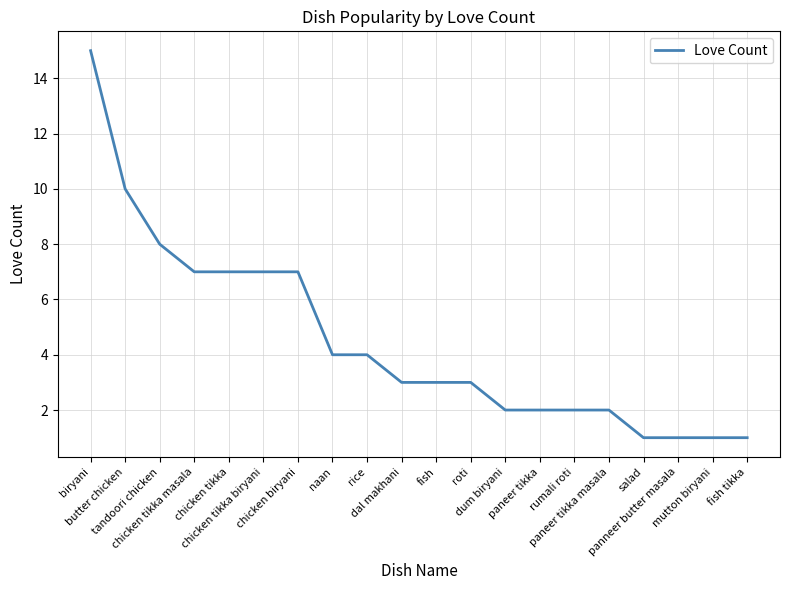

What is the minimum value shown in the chart?

1